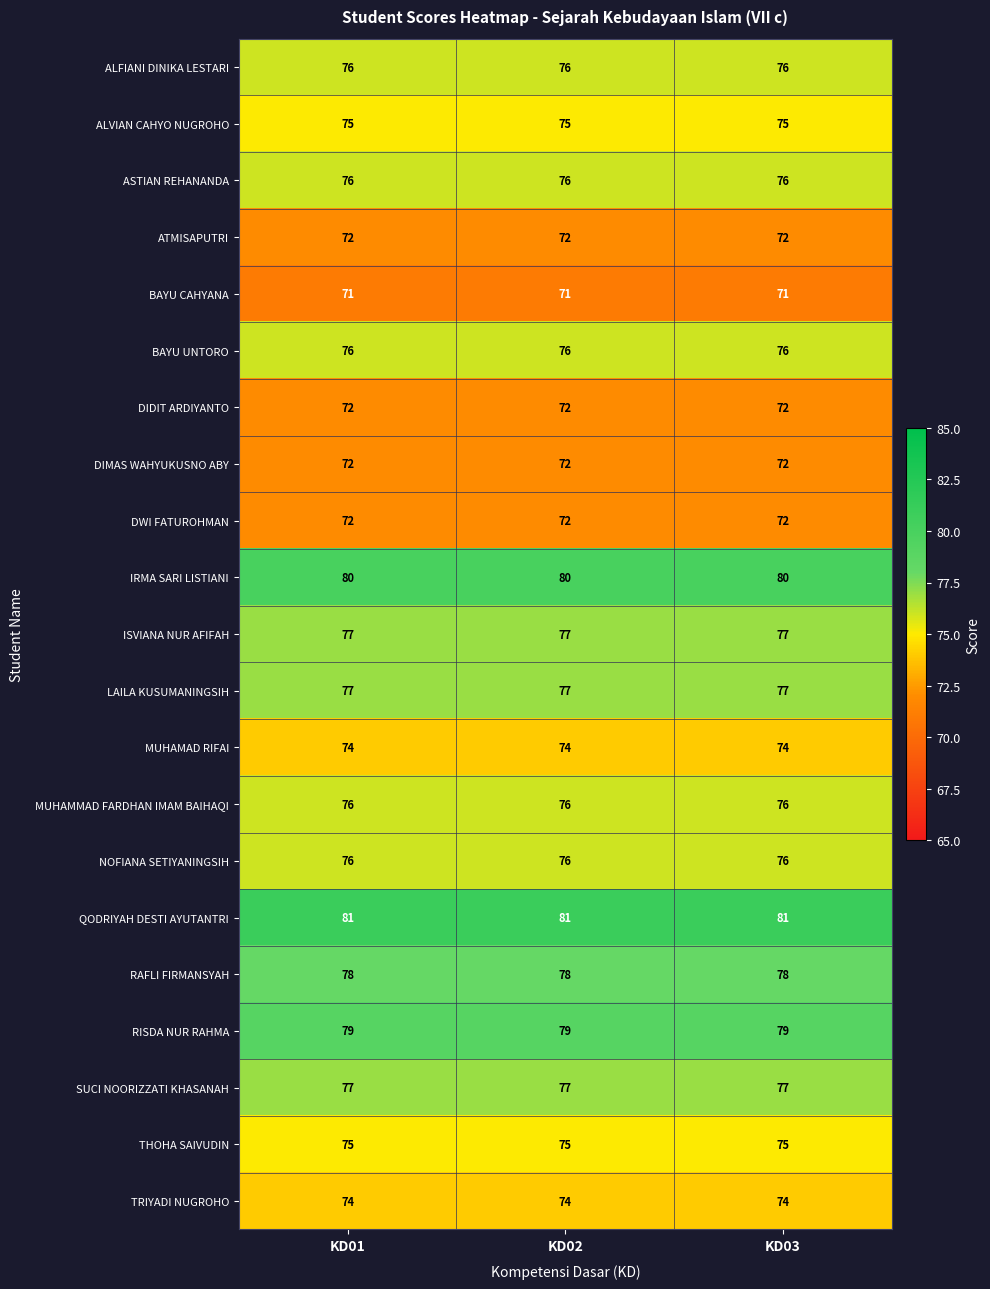

What is the difference between the highest and lowest values at KD03?

10